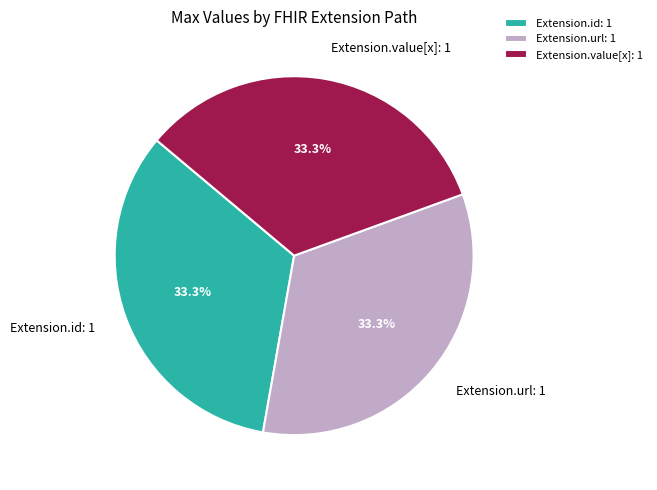

Does any single category account for the majority?

No